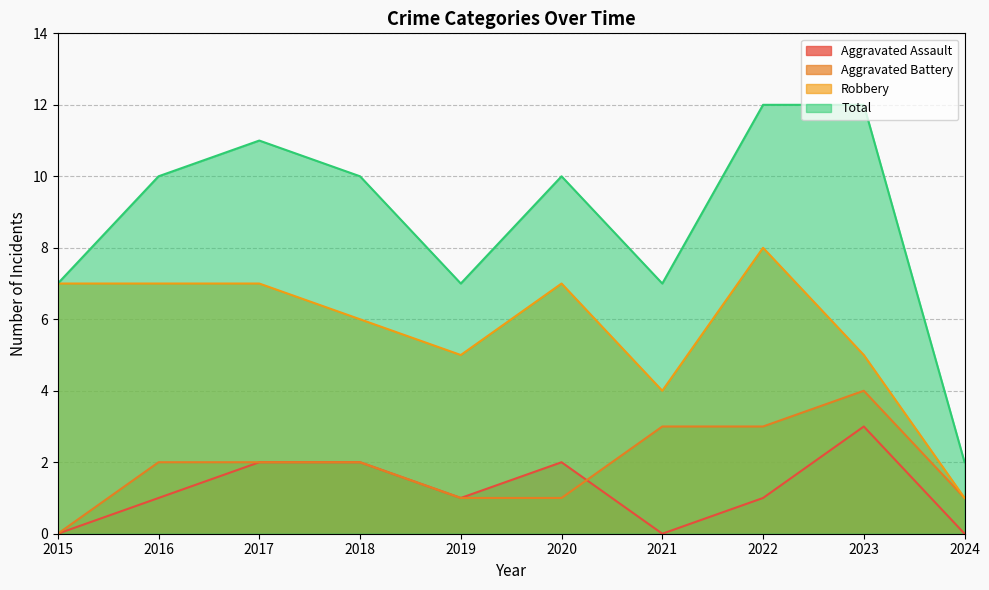

Is it true that Aggravated Assault equals 1 at 2019?

True